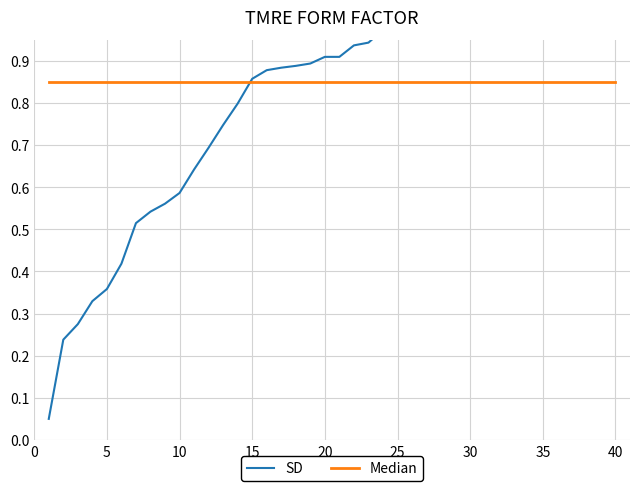

Reading left to right, extract all data points from this chart.

SD: 0.1	0.2	0.3	0.3	0.4	0.4	0.5	0.5	0.6	0.6	0.6	0.7	0.7	0.8	0.9	0.9	0.9	0.9	0.9	0.9	0.9	0.9	0.9	1.0	1.0	1.0	1.0	1.0	1.0	1.0	1.0	1.0	1.0	1.0	1.0	1.0	1.0	1.0	1.0	1.1
Median: 0.8	0.8	0.8	0.8	0.8	0.8	0.8	0.8	0.8	0.8	0.8	0.8	0.8	0.8	0.8	0.8	0.8	0.8	0.8	0.8	0.8	0.8	0.8	0.8	0.8	0.8	0.8	0.8	0.8	0.8	0.8	0.8	0.8	0.8	0.8	0.8	0.8	0.8	0.8	0.8